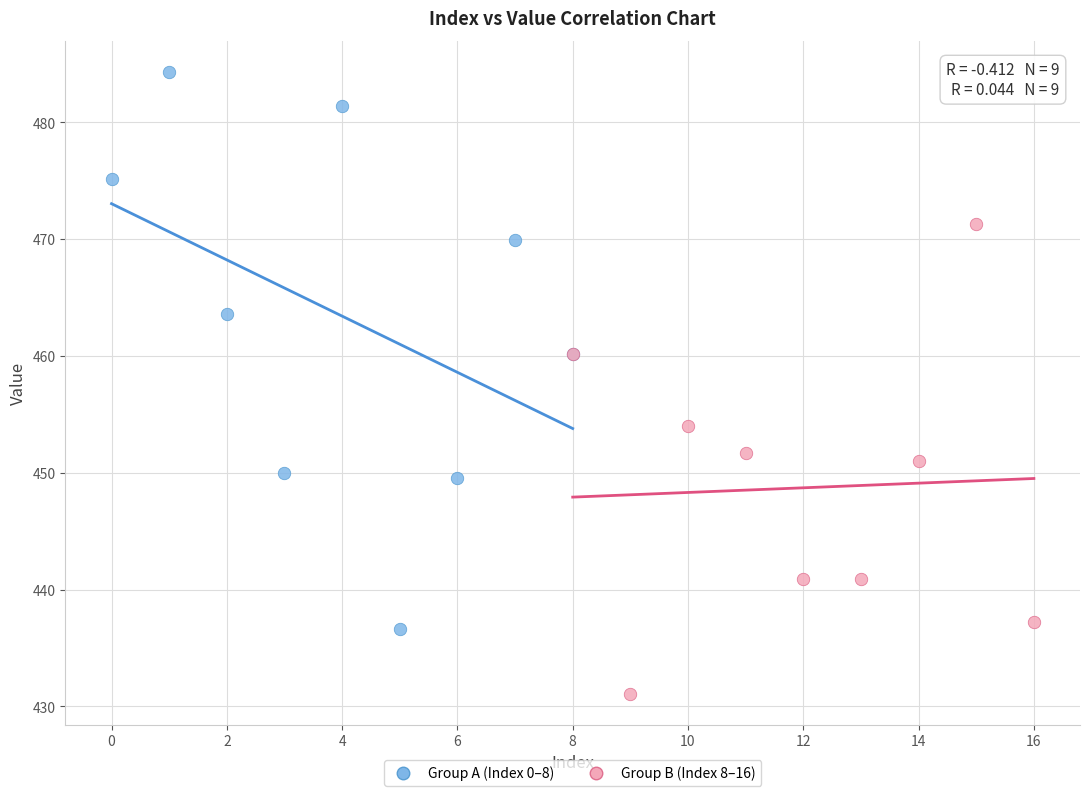

Which series contains the highest Y value?

Group A (Index 0–8)